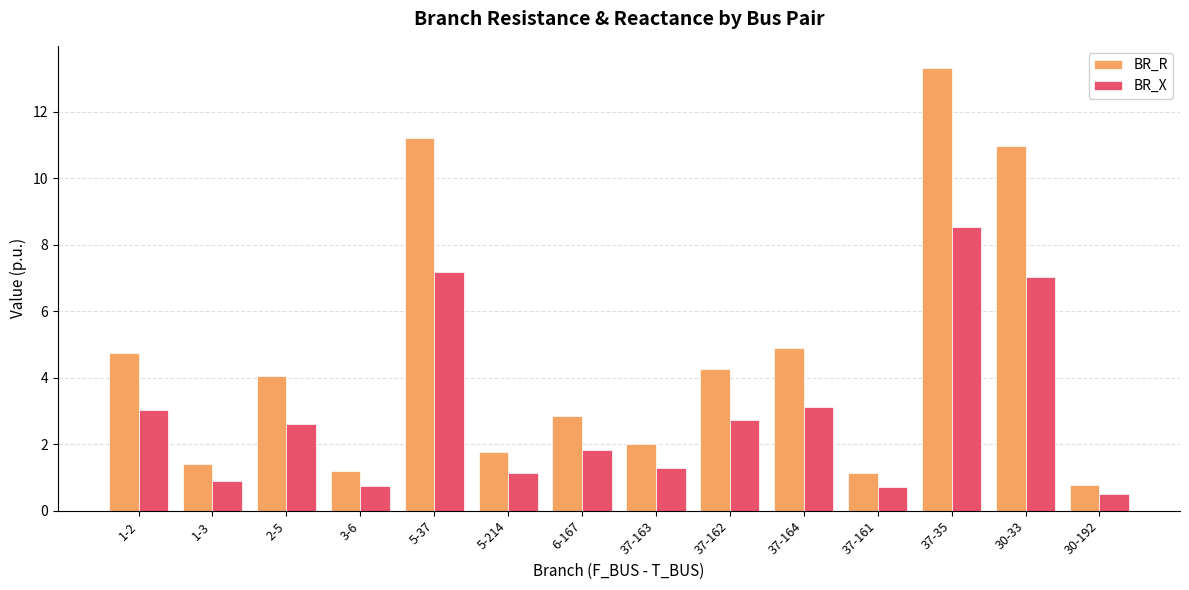

What is the sum of all BR_X values?

41.4